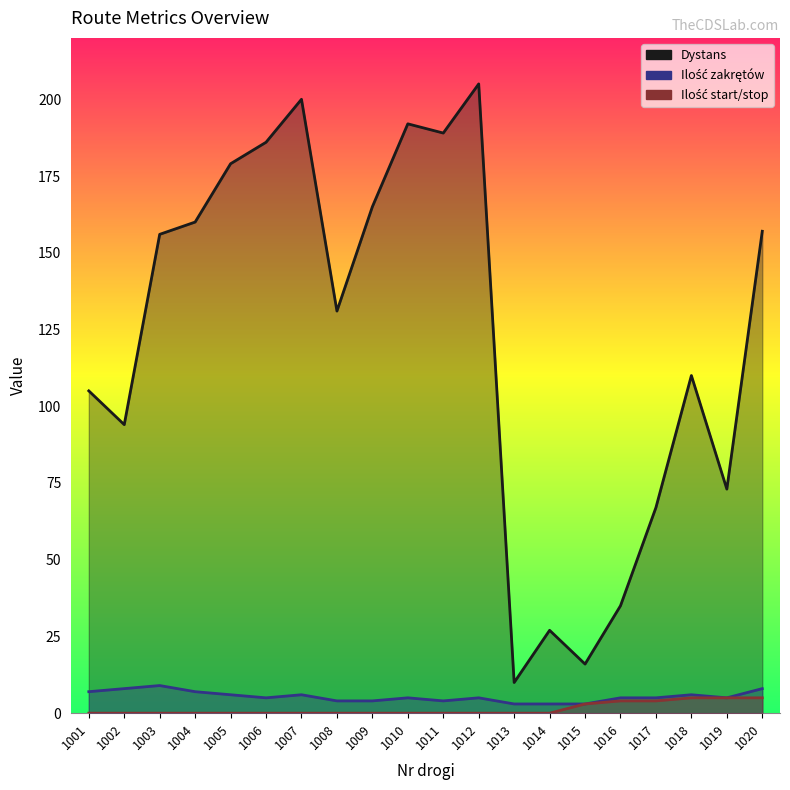

True or false: Ilość start/stop and Dystans cross at least once.

False